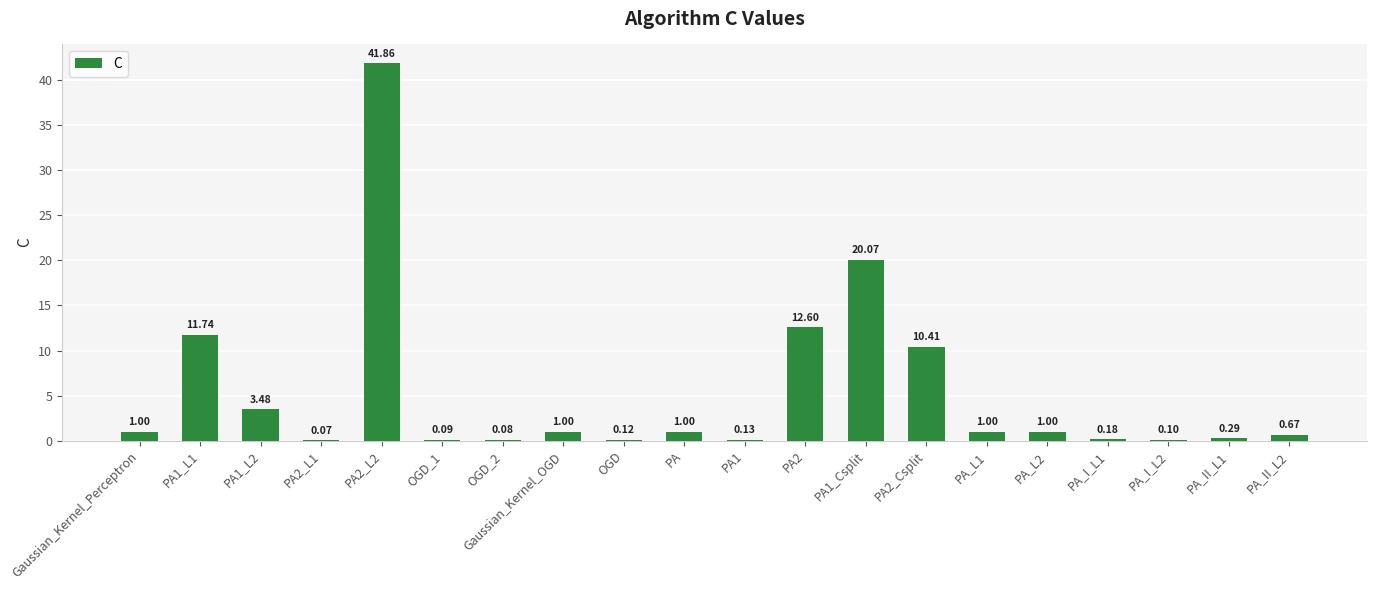

What is the sum of the values at OGD_2 and PA1_L1?

11.8